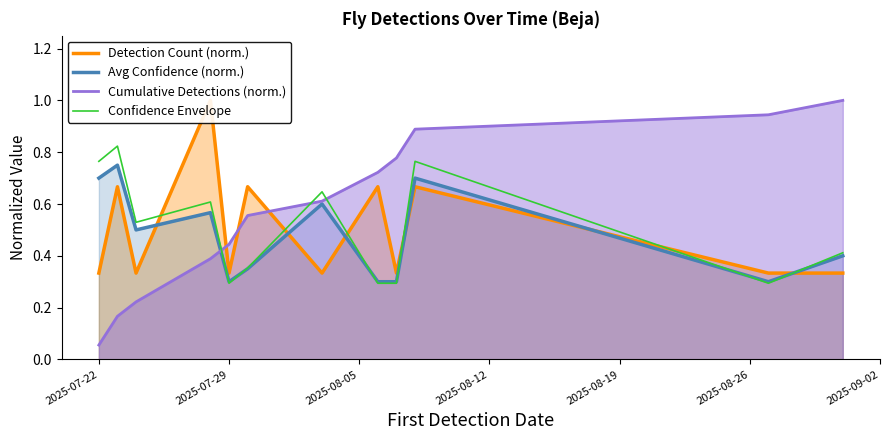

What is the highest value of the Cumulative Detections (norm.) series?

1.0